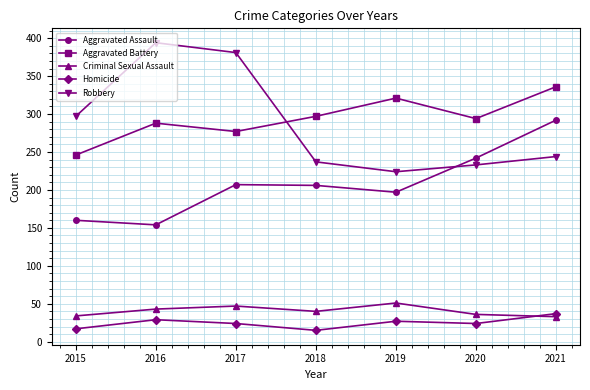

What is the highest value of the Criminal Sexual Assault series?

51